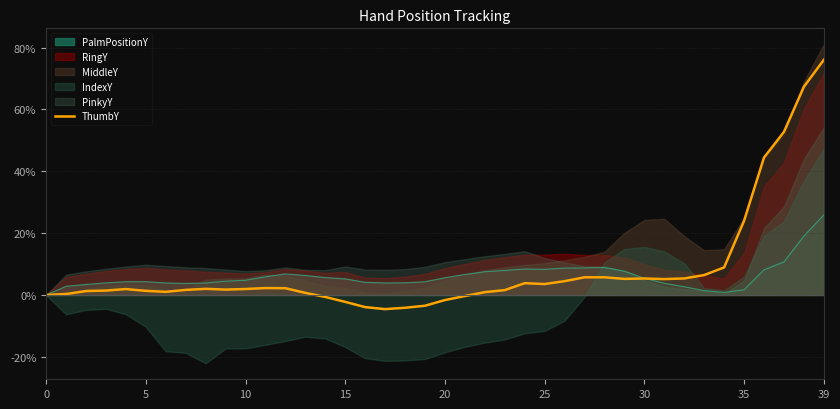

What is the label of the 11th point from the left?

10